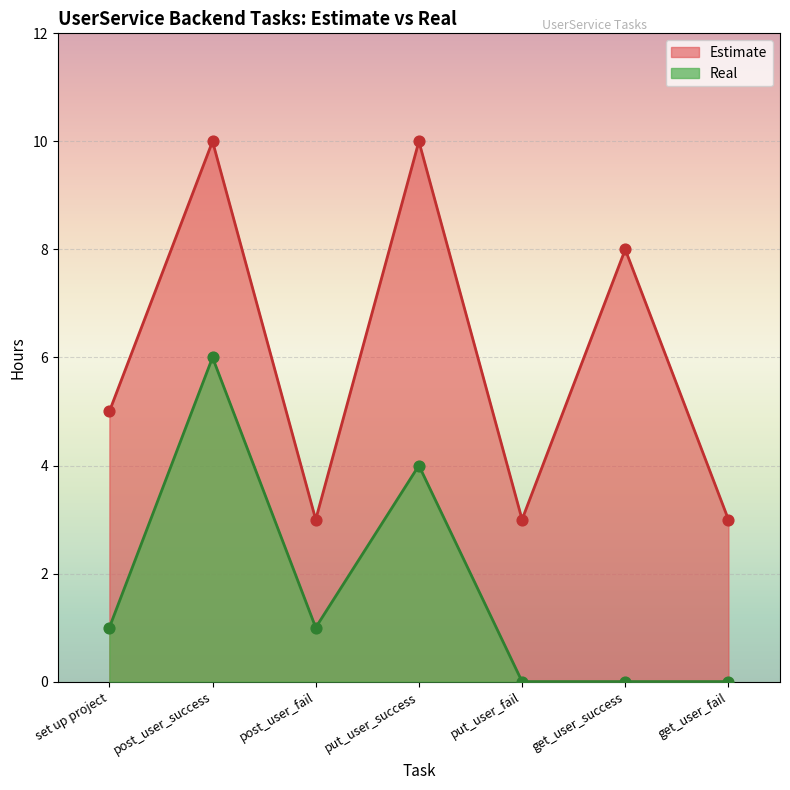

Which series has the widest spread of Y values?

Estimate